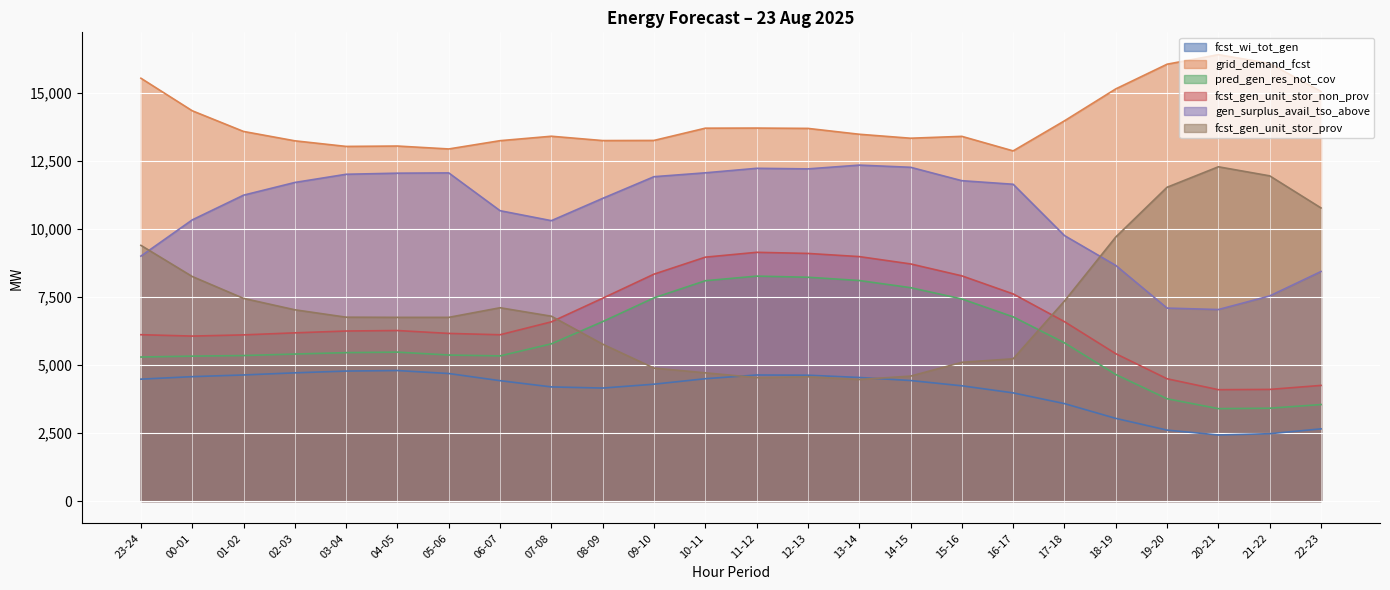

At which category does grid_demand_fcst reach its first local valley?

03-04